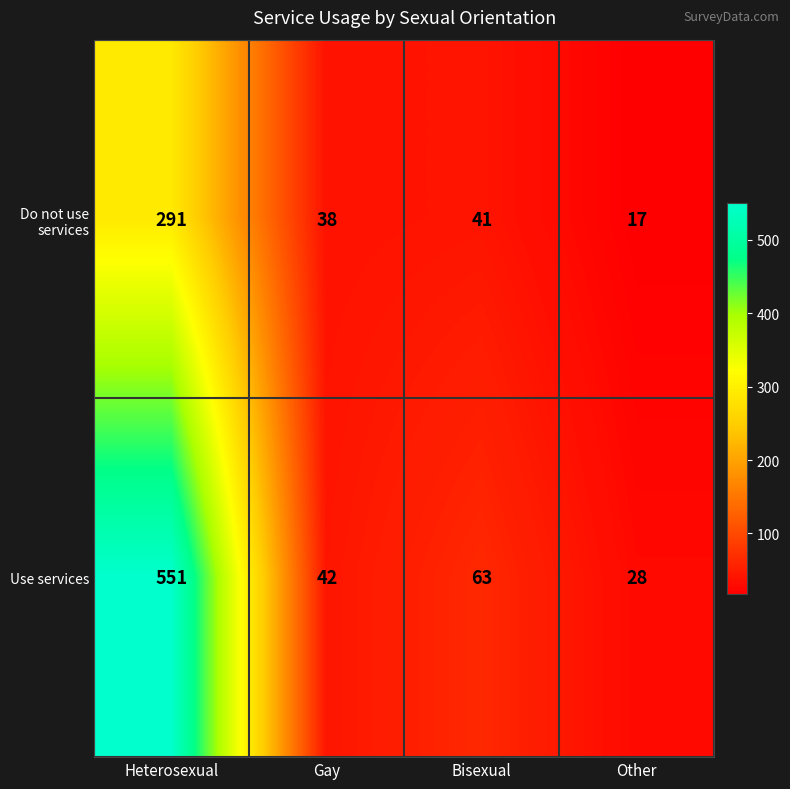

Reading left to right, what are all the values shown in this chart?

Do not use services: 291	38	41	17
Use services: 551	42	63	28